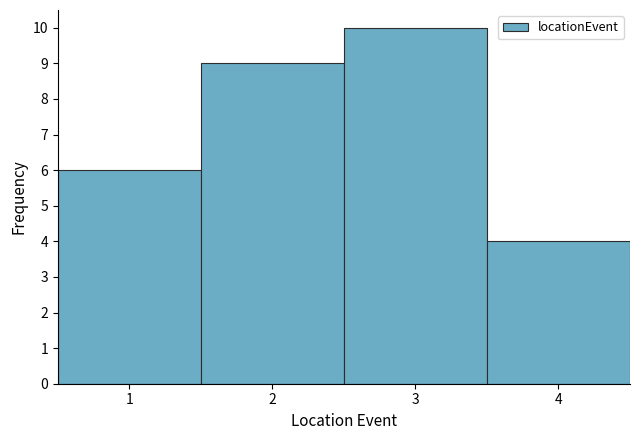

How tall is the bar that spans 0.5 to 1.5 on the x-axis? The values are not printed on the chart, so give them approximately, as read against the axis.

6